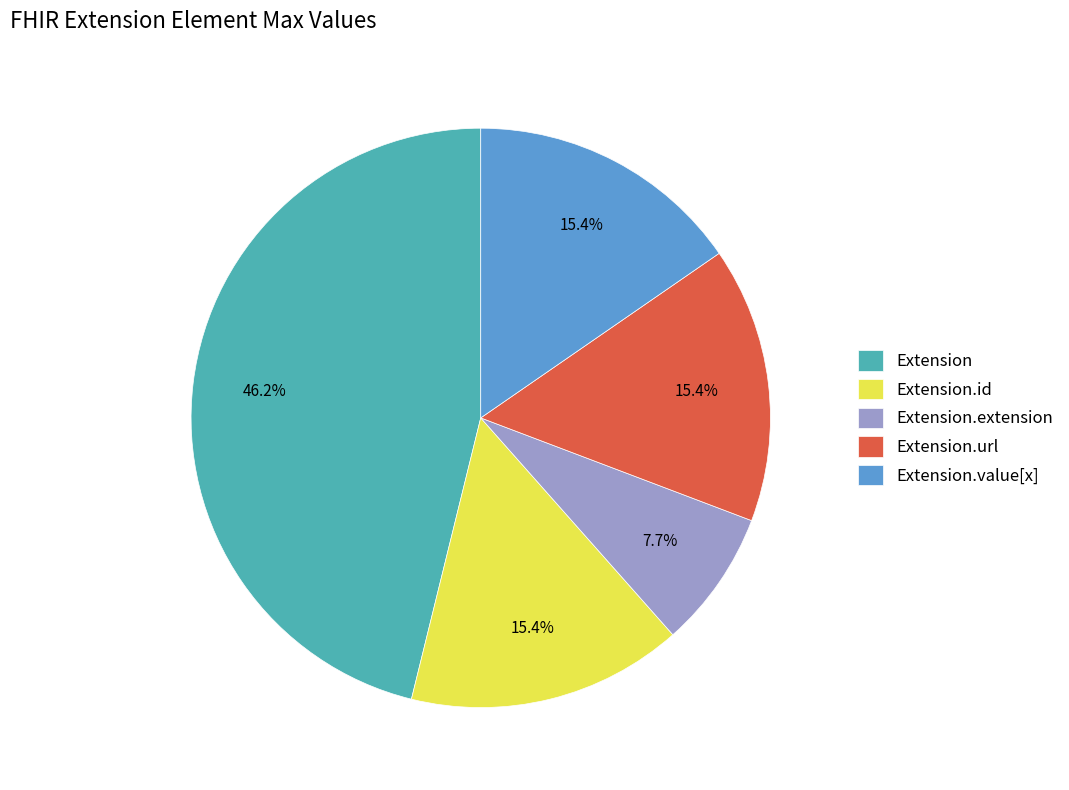

How many slices are in this pie chart?

5